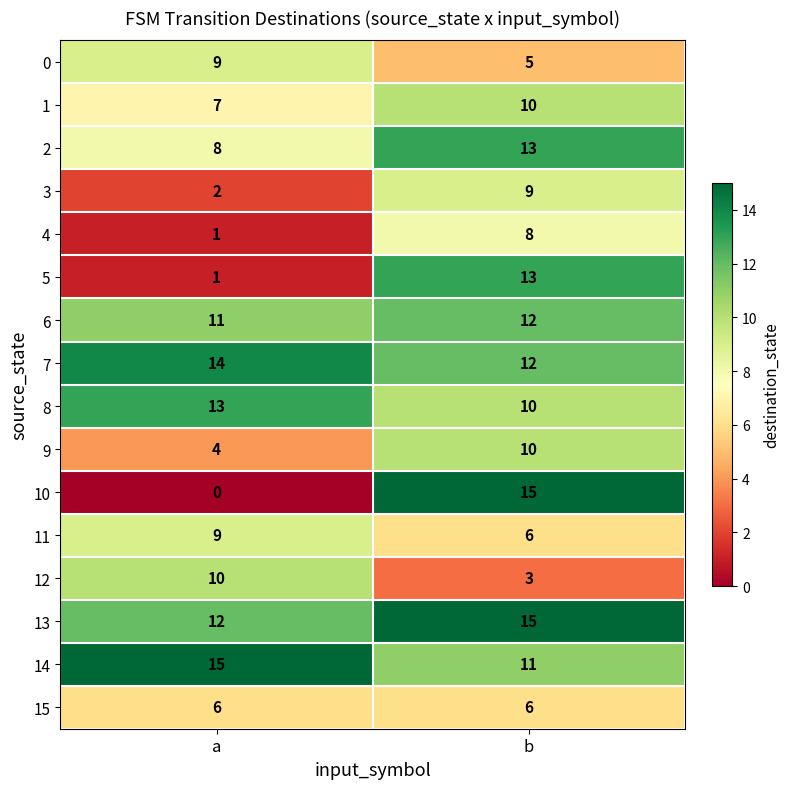

What is the maximum value shown in the chart?

15